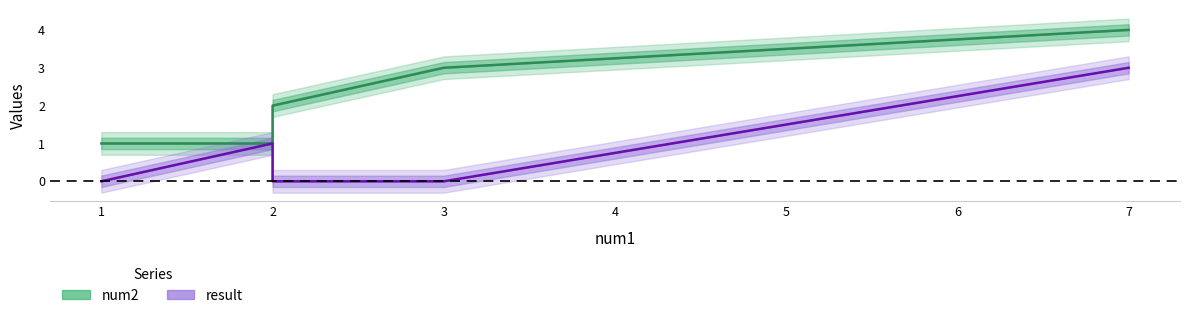

What are all the series names shown in the legend?

num2, result